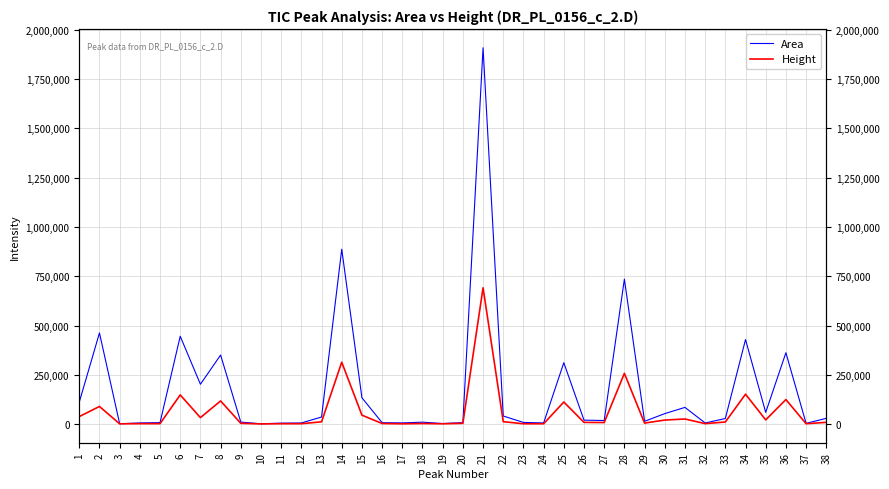

Reading right to left, what are all the values shown in this chart?

Area: 38=29907.2	37=4471.3	36=362587.5	35=60034.7	34=429336.4	33=29037.2	32=6469.0	31=85452.4	30=53883.4	29=14965.4	28=735617.0	27=18914.3	26=20756.0	25=311925.2	24=6680.3	23=9135.3	22=41816.8	21=1908698.9	20=8184.8	19=3671.8	18=10516.9	17=6767.1	16=7825.9	15=134264.1	14=887313.2	13=36730.1	12=6548.4	11=5609.8	10=2380.1	9=11003.7	8=350763.8	7=202794.1	6=446099.0	5=8216.0	4=6719.9	3=2429.1	2=462955.9	1=112327.6
Height: 38=9673.4	37=2639.1	36=125269.6	35=22104.6	34=152273.6	33=11318.8	32=3085.2	31=26614.3	30=21210.4	29=5840.9	28=258007.6	27=8657.2	26=9467.5	25=112752.1	24=2483.0	23=2406.8	22=13011.3	21=691703.7	20=4671.9	19=2273.3	18=3667.7	17=2206.2	16=3638.7	15=46070.8	14=314449.5	13=12287.9	12=2752.3	11=2664.0	10=1688.8	9=4607.8	8=118184.9	7=33564.4	6=148729.4	5=3004.1	4=2967.4	3=2204.7	2=90128.1	1=39075.1